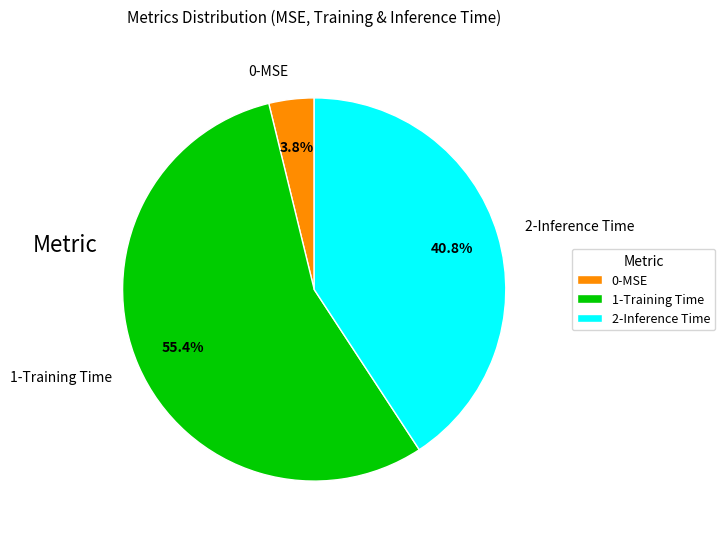

Which slice is the largest?

1-Training Time